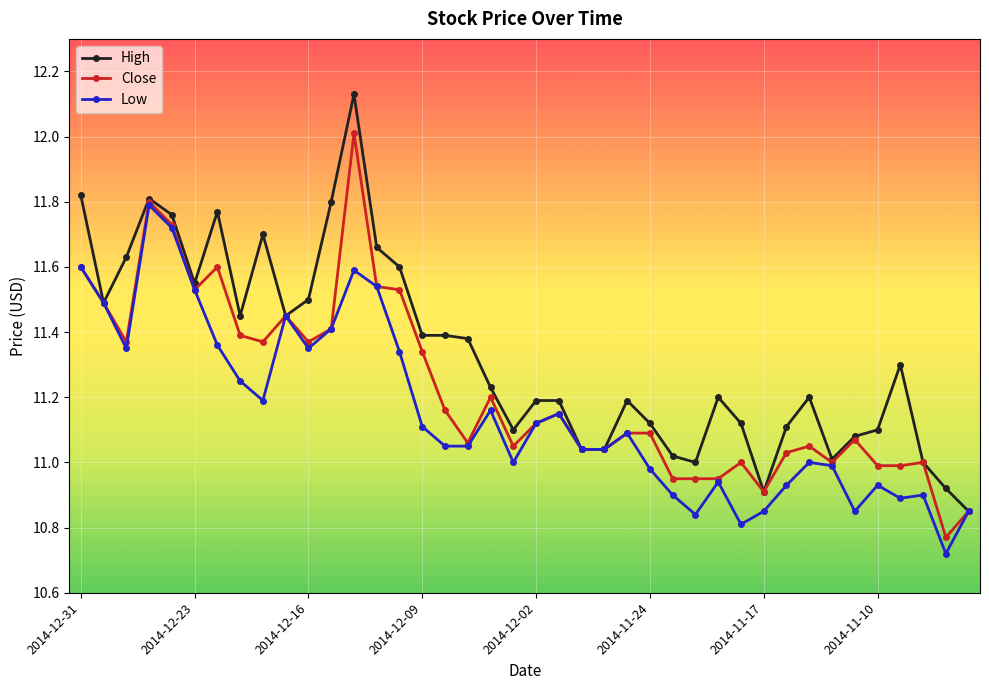

True or false: Close has more than 0 interior local peaks.

True